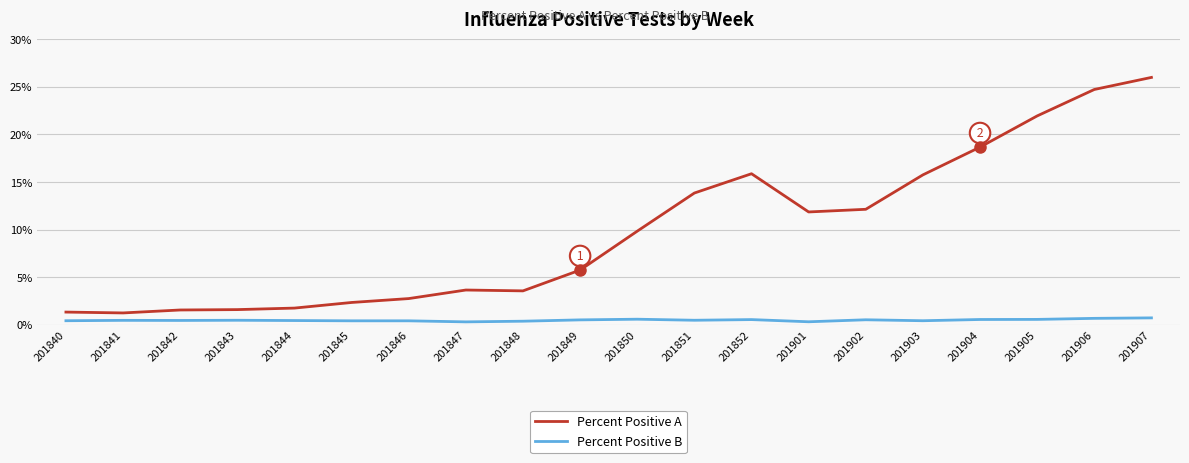

Rank the series by their average value, from highest to lowest.

Percent Positive A, Percent Positive B